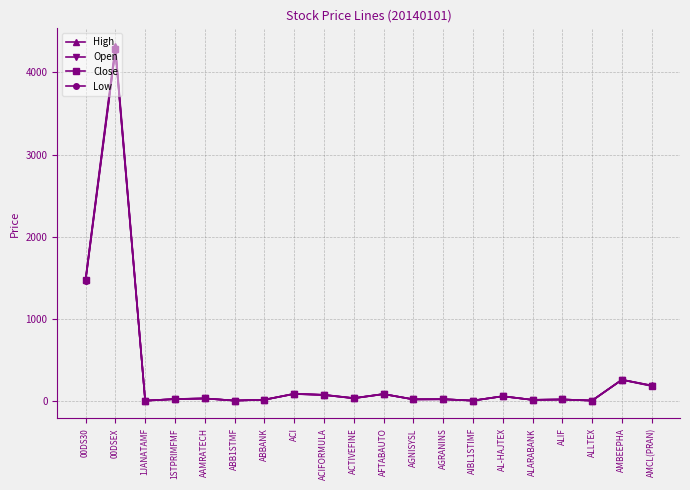

True or false: Close and High cross at least once.

False